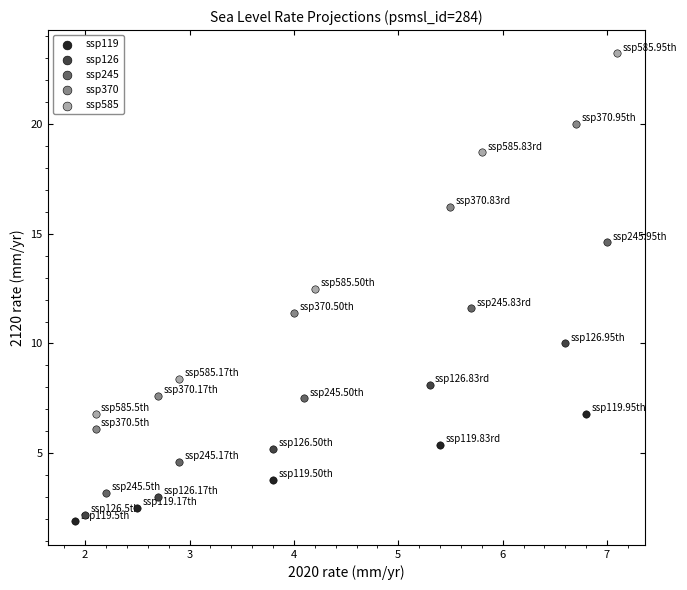

Which series has the largest Y range (max minus min)?

ssp585